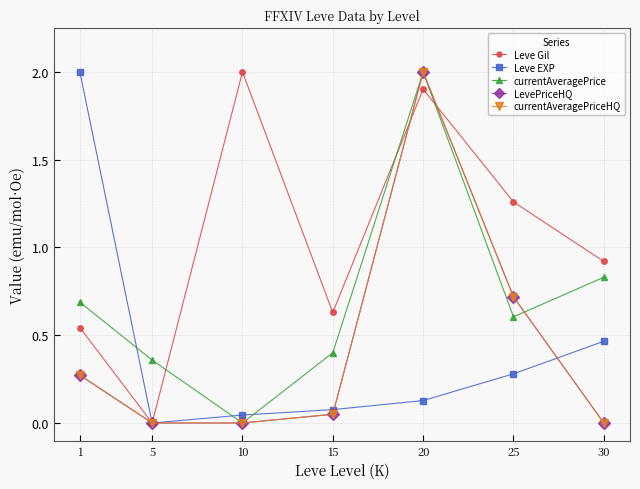

What is the difference between the maximum and minimum values in the LevePriceHQ series?

2.0